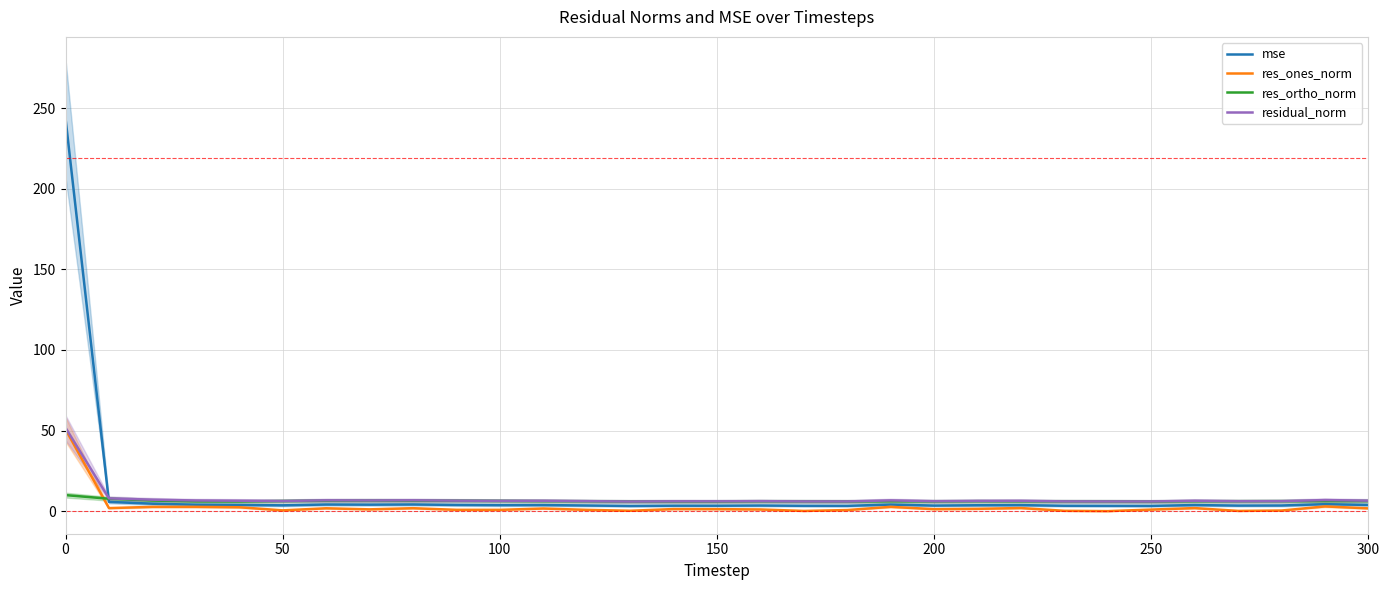

What is the sum of all res_ortho_norm values?

198.1